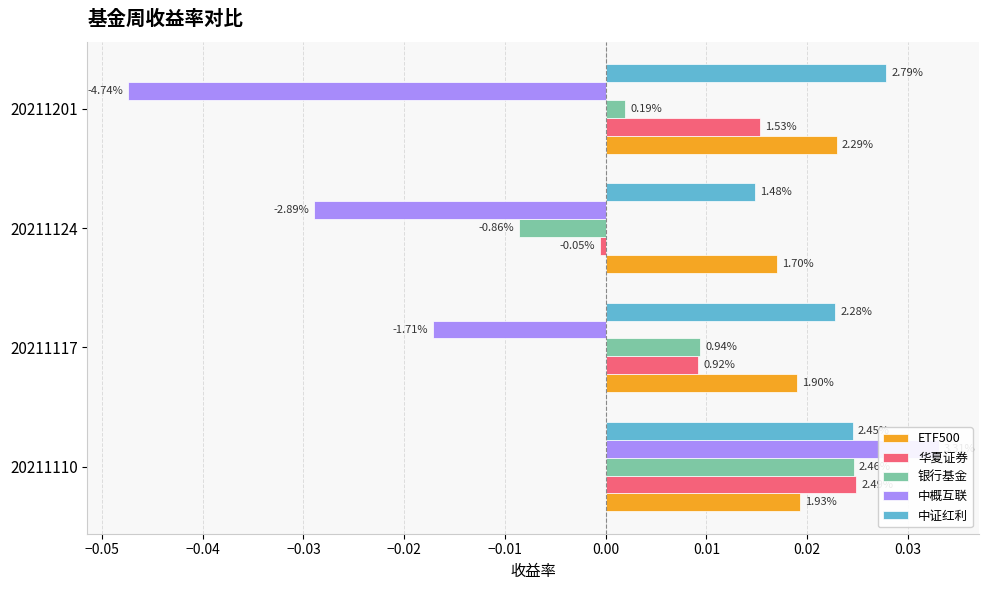

How many data points in 华夏证券 are above 0?

3